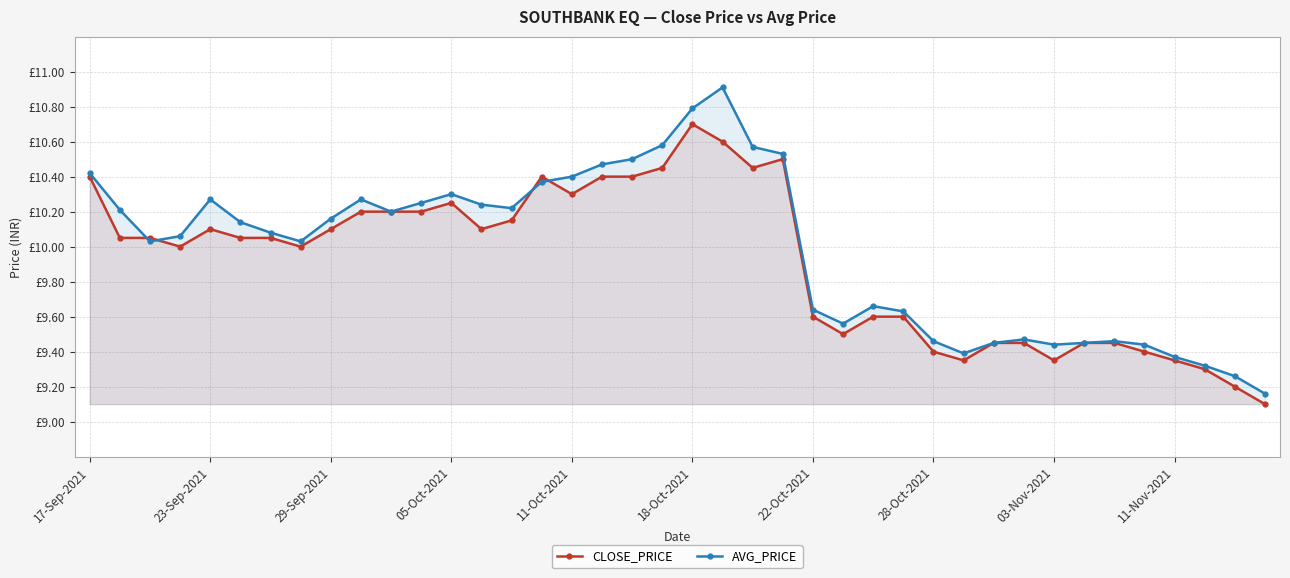

What are all the series names shown in the legend?

CLOSE_PRICE, AVG_PRICE